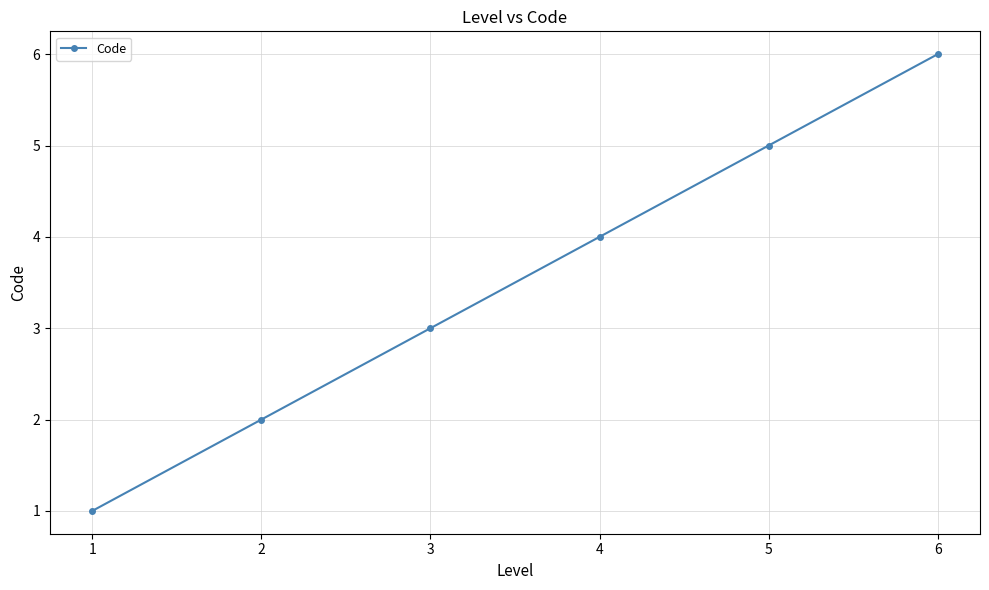

What is the sum of all values?

21